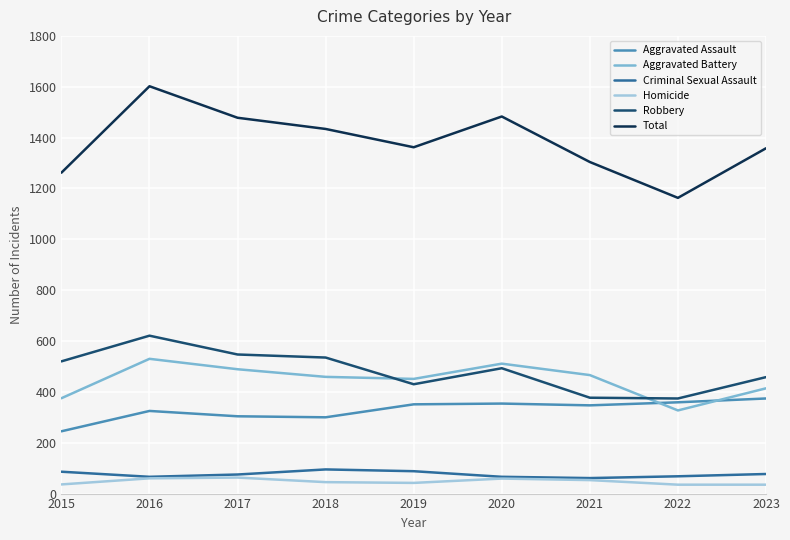

At how many categories does at least one series exceed 774?

9